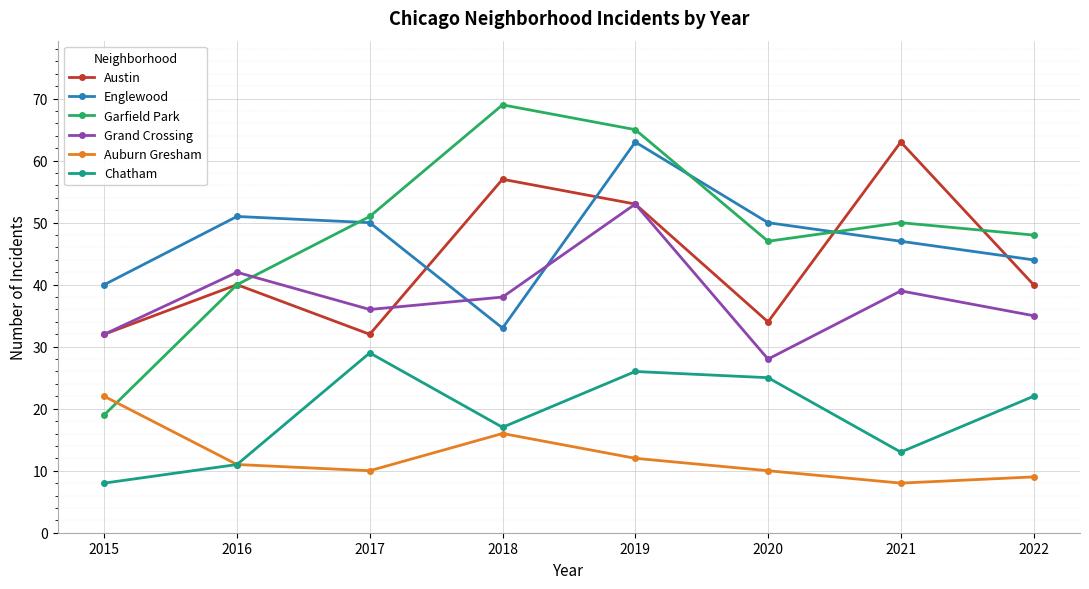

In Auburn Gresham, how many points are lower than both neighbors (excluding endpoints)?

2